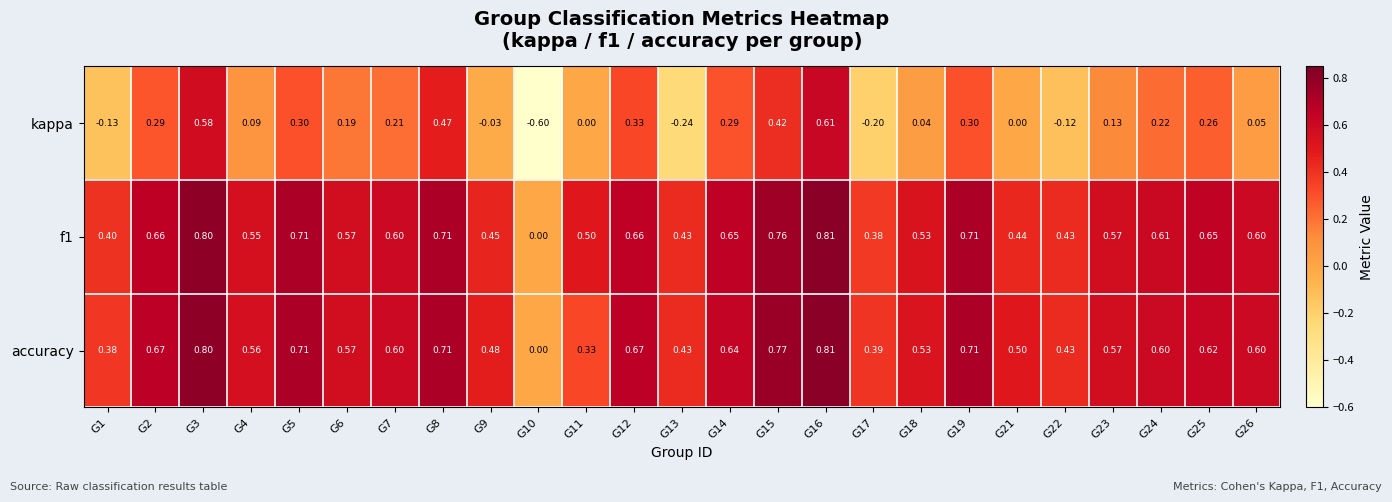

Which series has the widest spread of values?

kappa